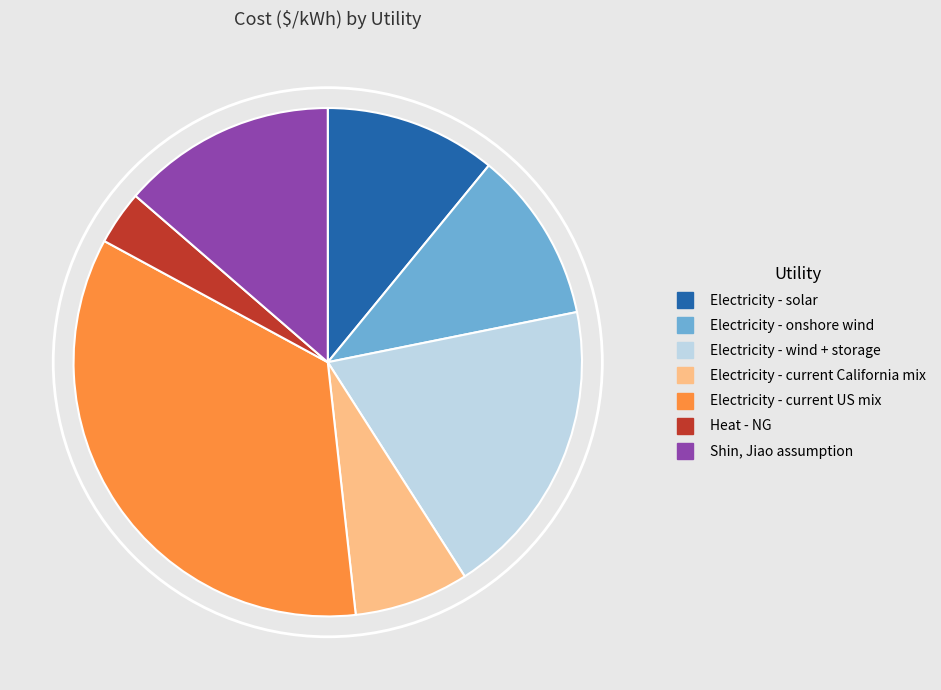

Combined, do Electricity - onshore wind and Heat - NG account for over 50%?

No